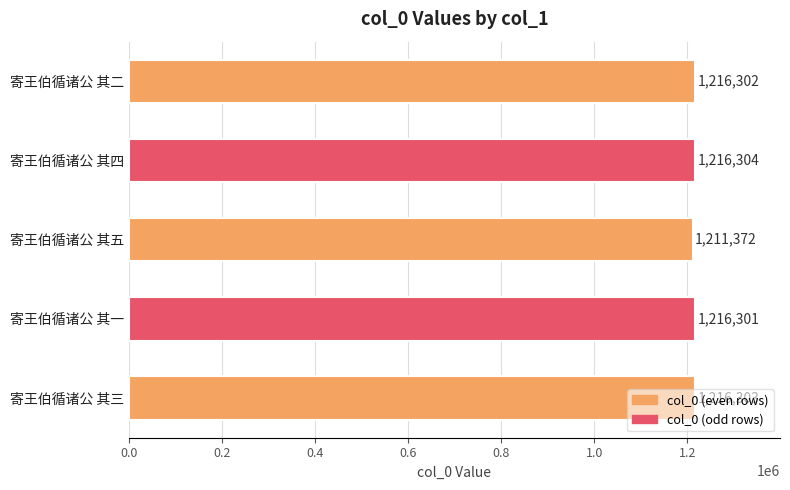

Rank the categories by value from highest to lowest.

寄王伯循诸公 其四, 寄王伯循诸公 其三, 寄王伯循诸公 其二, 寄王伯循诸公 其一, 寄王伯循诸公 其五